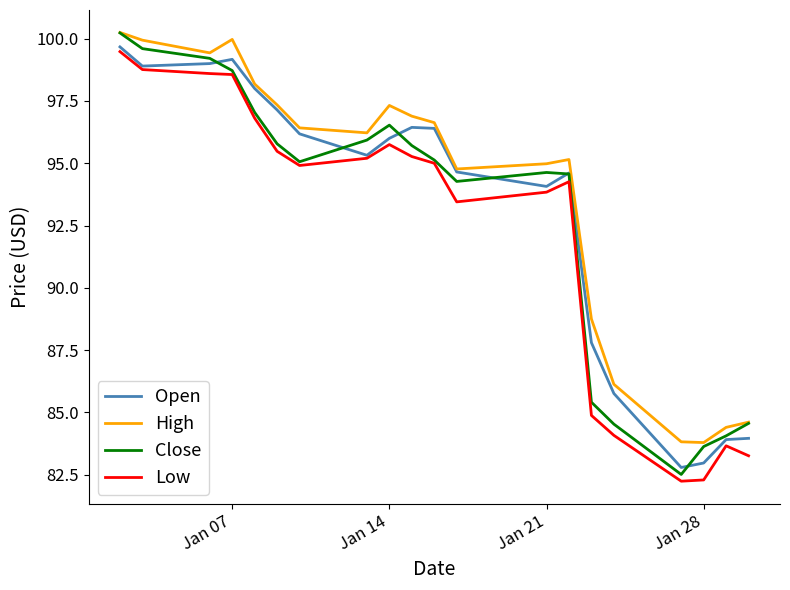

How many lines are shown in the chart?

4